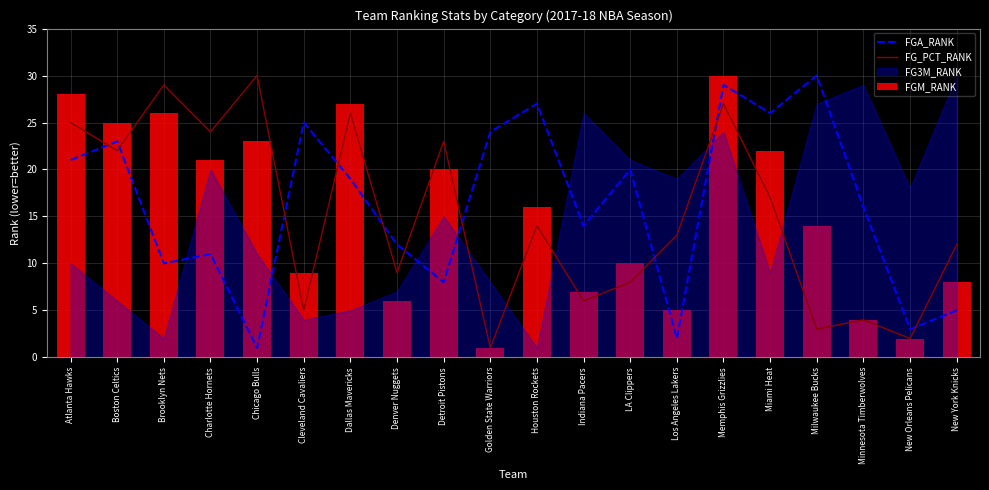

Which series has the largest range (max minus min)?

FGA_RANK